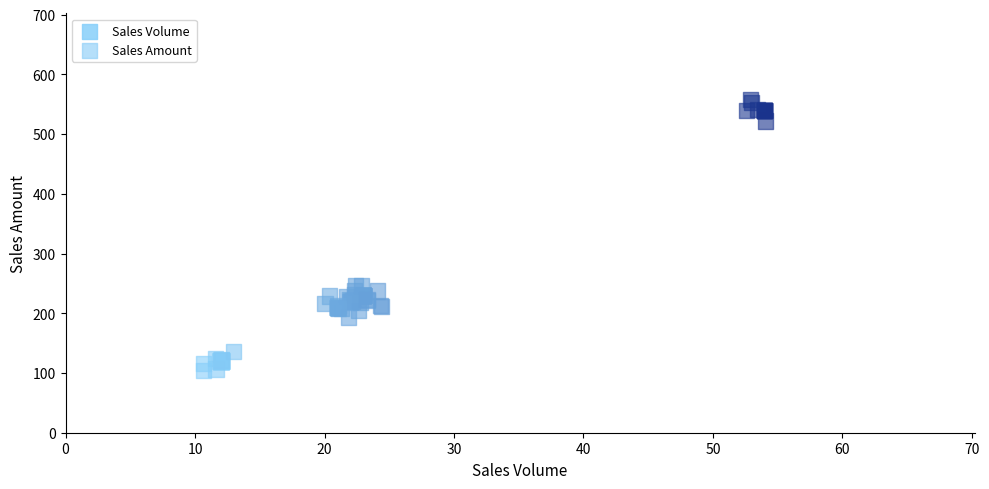

What are all the series names shown in the legend?

Sales Volume, Sales Amount